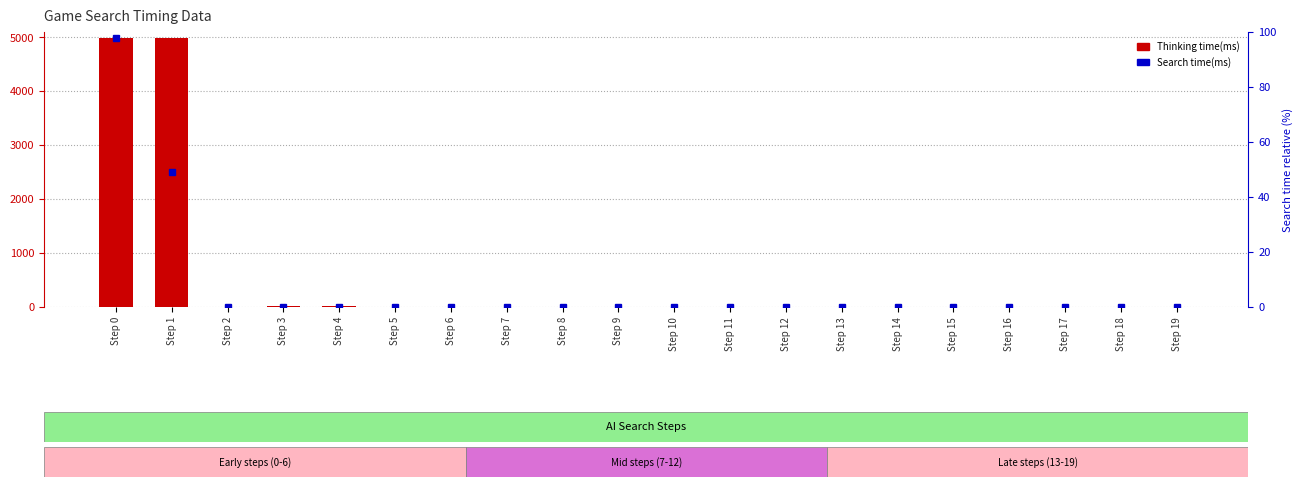

Approximately how many times larger is the value at Step 7 compared to Step 19?

1.0